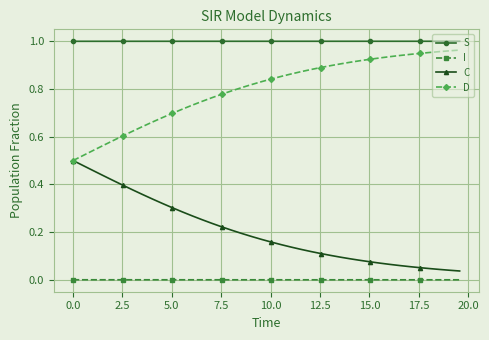

True or false: C and S cross at least once.

False